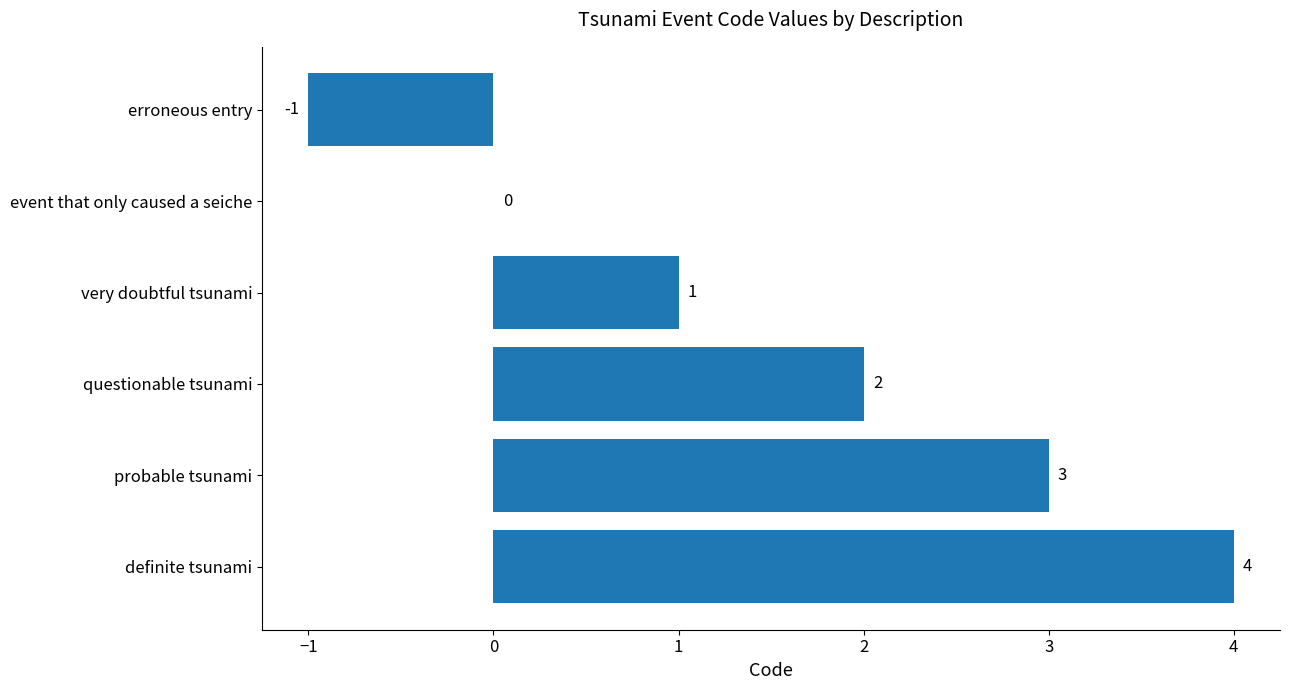

Reading top to bottom, what are all the values shown in this chart?

erroneous entry=-1	event that only caused a seiche=0	very doubtful tsunami=1	questionable tsunami=2	probable tsunami=3	definite tsunami=4